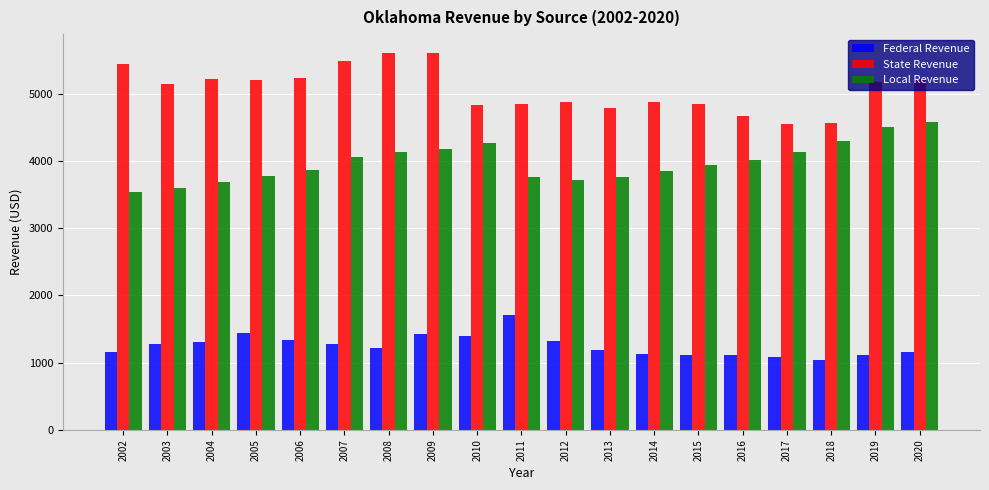

How many bars are there in each group?

3